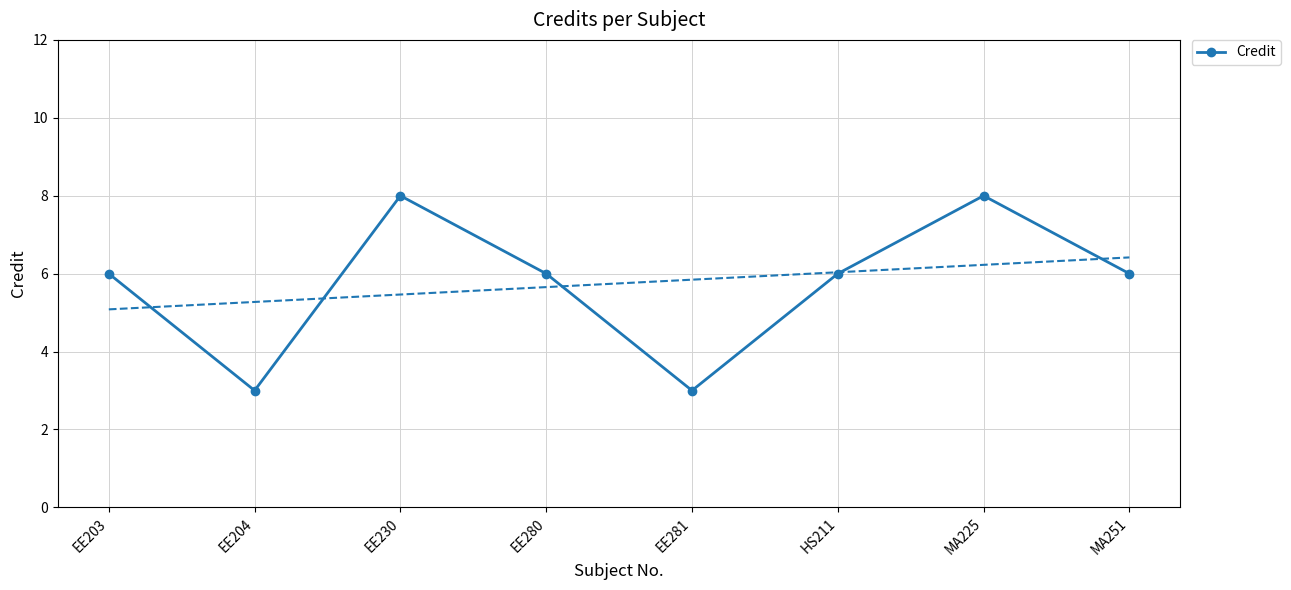

What value does the data have at EE281?

3